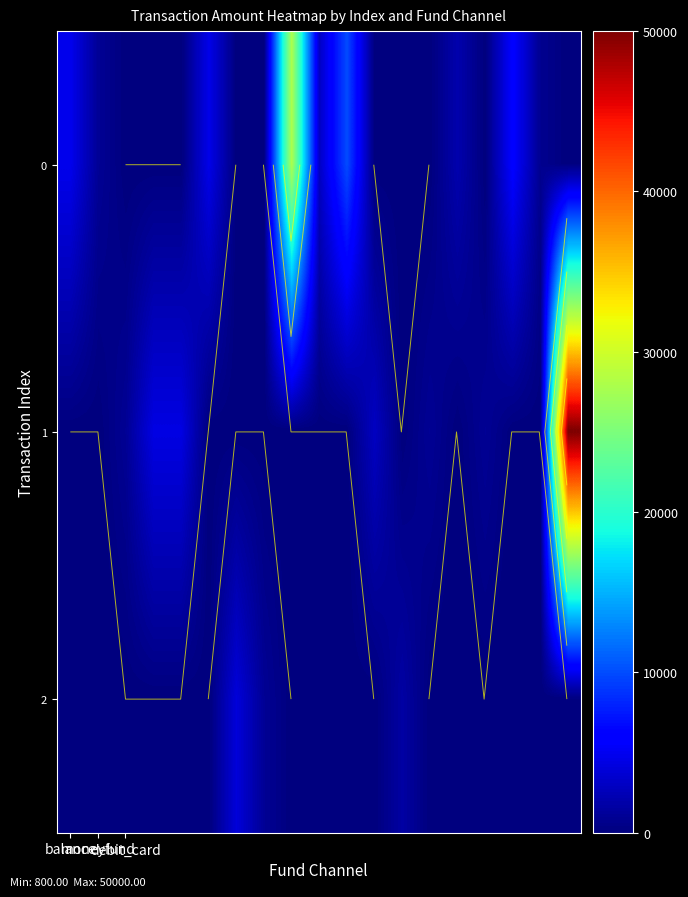

What is the difference between the highest and lowest values at 6?

3980